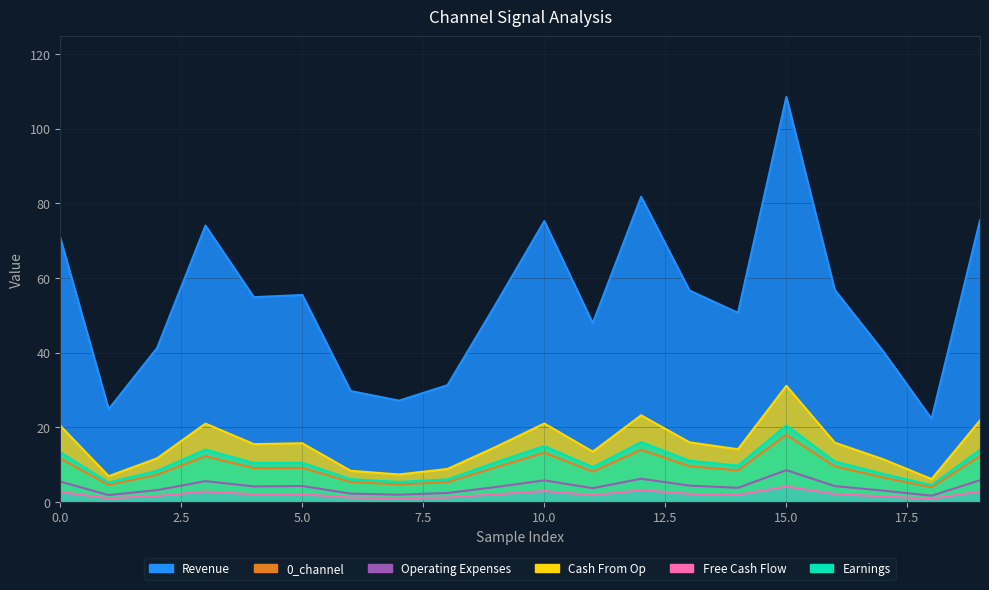

Reading left to right, extract all data points from this chart.

0_channel: 11.7	4.6	7.3	12.3	9.1	9.2	5.4	4.7	5.3	9.3	13.2	8.2	14.0	9.6	8.5	18.0	9.5	6.6	3.9	12.3
1_channel: 13.3	5.3	8.4	14.1	10.5	10.5	6.1	5.4	6.1	10.7	15.0	9.4	16.1	11.1	9.8	20.6	10.9	7.6	4.5	14.0
2_channel: 2.7	1.0	1.6	2.8	2.1	2.1	1.2	1.0	1.2	2.1	2.9	1.9	3.2	2.2	1.9	4.2	2.2	1.5	0.9	2.9
3_channel: 20.5	6.9	11.7	21.0	15.5	15.8	8.4	7.4	8.9	14.8	21.0	13.5	23.2	16.0	14.1	31.2	15.9	11.5	6.2	21.9
4_channel: 5.5	1.9	3.2	5.6	4.2	4.3	2.3	2.0	2.4	4.0	5.8	3.7	6.2	4.4	3.8	8.5	4.3	3.1	1.7	5.8
5_channel: 70.8	24.9	41.3	74.1	54.9	55.5	29.7	27.2	31.3	53.1	75.3	47.9	81.8	56.7	50.7	108.5	56.9	40.4	22.3	75.5